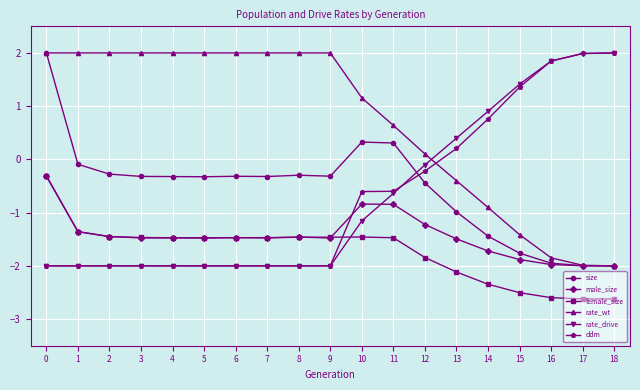

At how many categories does at least one series exceed 0?

19